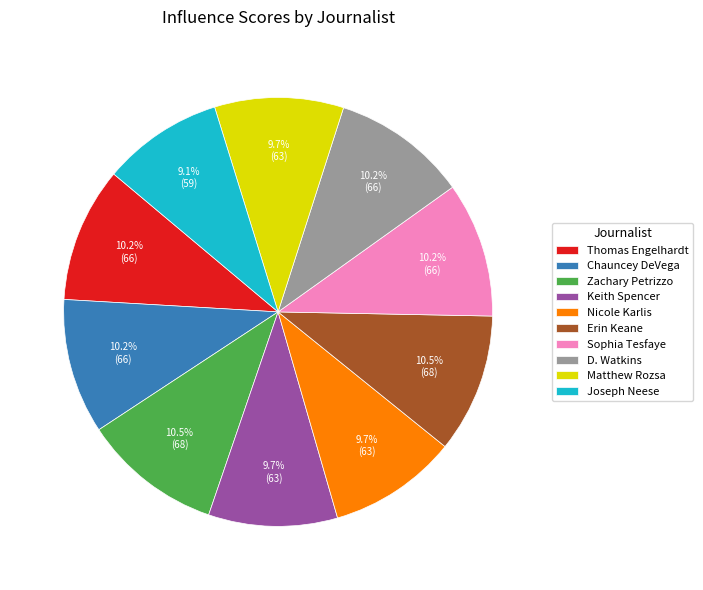

To the nearest percent, what is the combined percentage of Nicole Karlis and Zachary Petrizzo?

20%